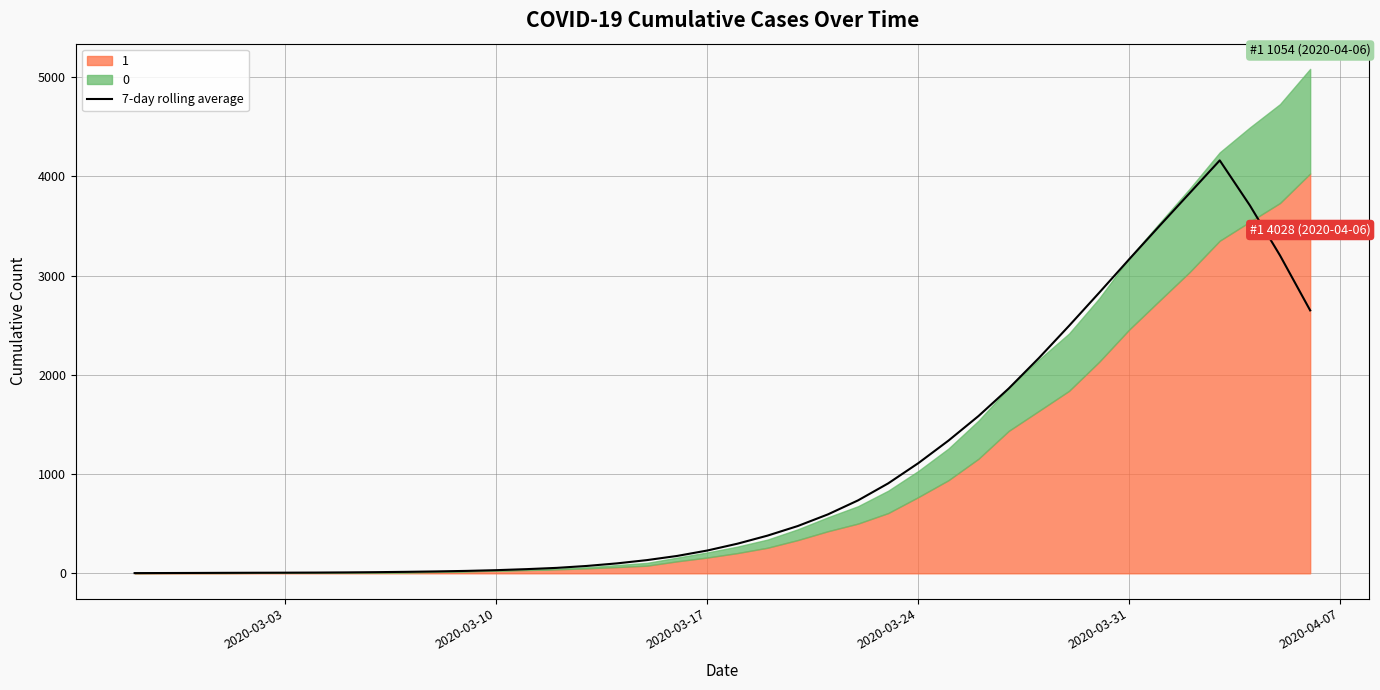

What is the maximum value for 7-day rolling average?

4160.1